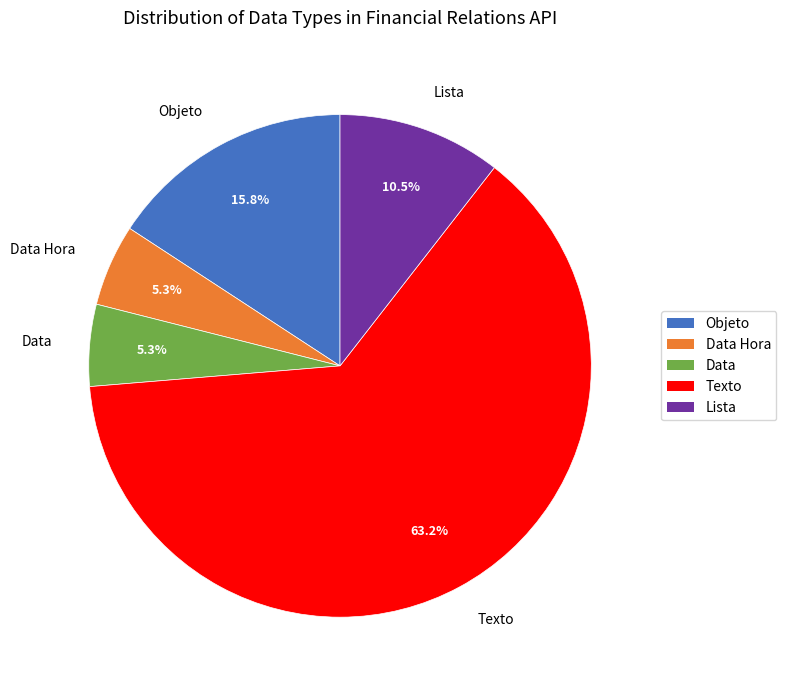

What portion of the pie excludes Data?

94.7%